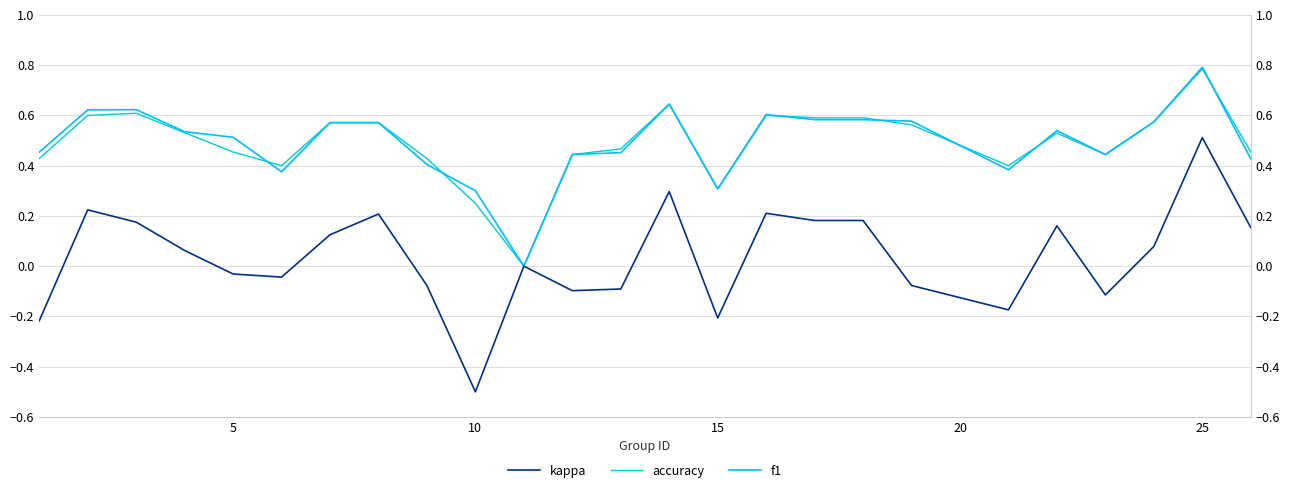

How many interior local peaks does the f1 series have?

5